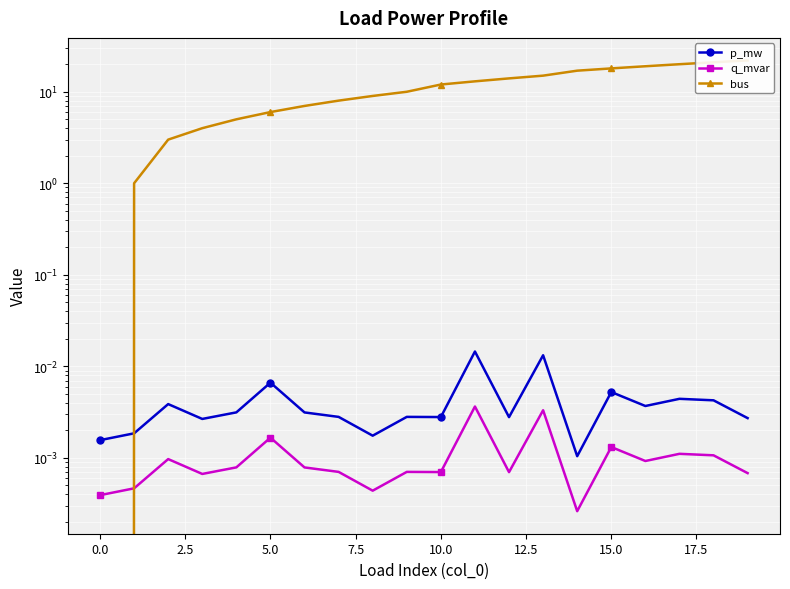

Which series has the widest spread of values?

bus